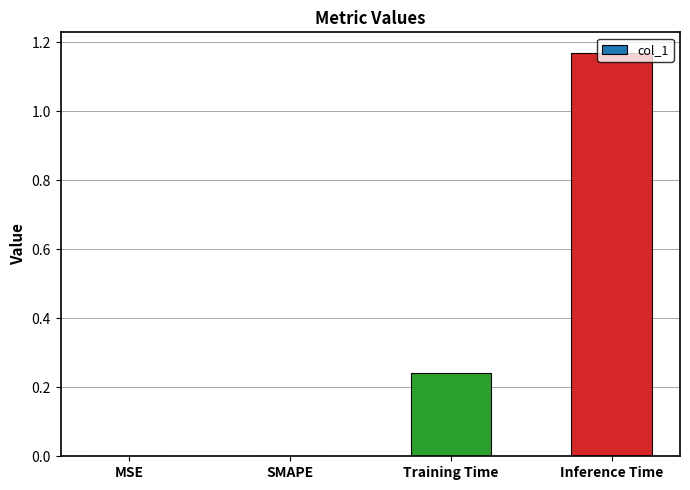

Are the bars horizontal?

No